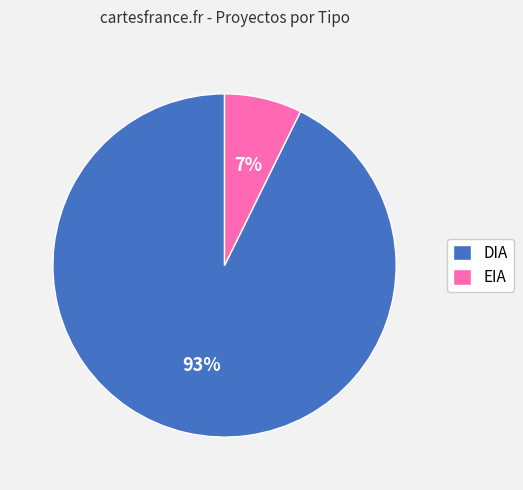

What is the largest slice in the pie chart?

DIA